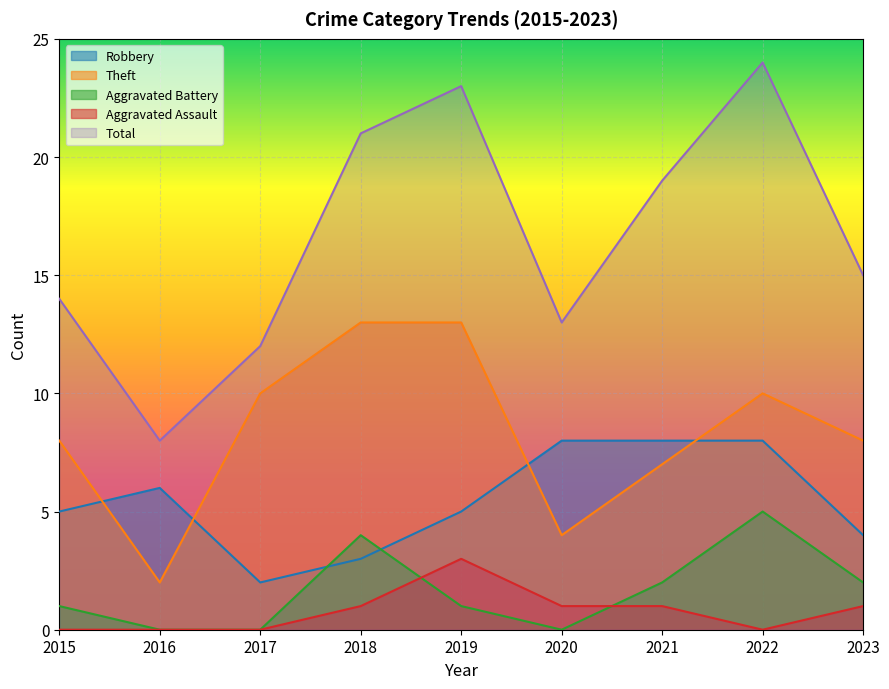

Reading left to right, transcribe all the data shown in this chart.

Robbery: 2015=5	2016=6	2017=2	2018=3	2019=5	2020=8	2021=8	2022=8	2023=4
Theft: 2015=8	2016=2	2017=10	2018=13	2019=13	2020=4	2021=7	2022=10	2023=8
Aggravated Battery: 2015=1	2016=0	2017=0	2018=4	2019=1	2020=0	2021=2	2022=5	2023=2
Aggravated Assault: 2015=0	2016=0	2017=0	2018=1	2019=3	2020=1	2021=1	2022=0	2023=1
Total: 2015=14	2016=8	2017=12	2018=21	2019=23	2020=13	2021=19	2022=24	2023=15